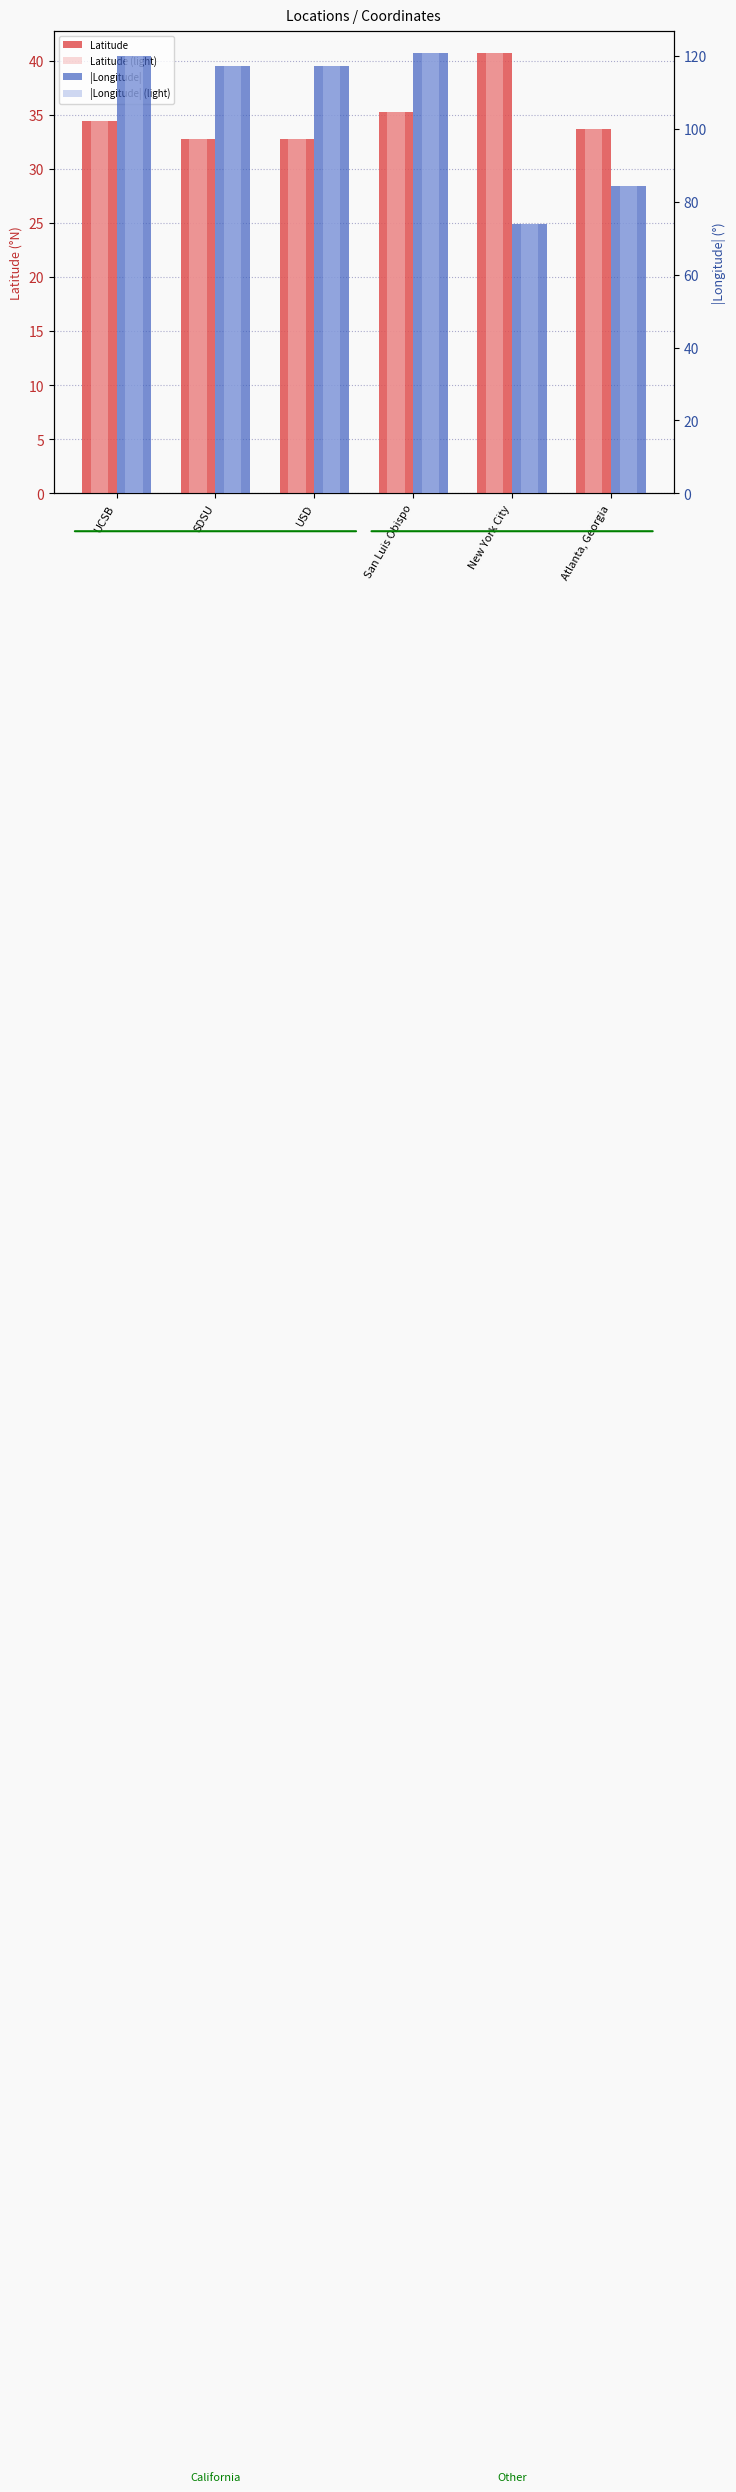

True or false: |Longitude| (light) has a value of 120.7 at San Luis Obispo.

True